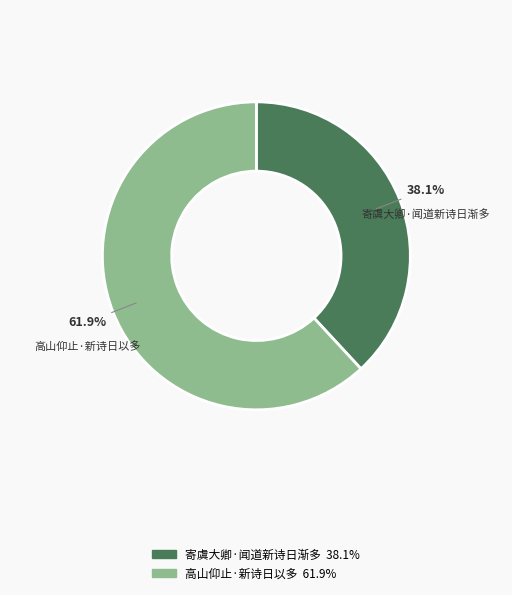

How many segments does this pie chart have?

2